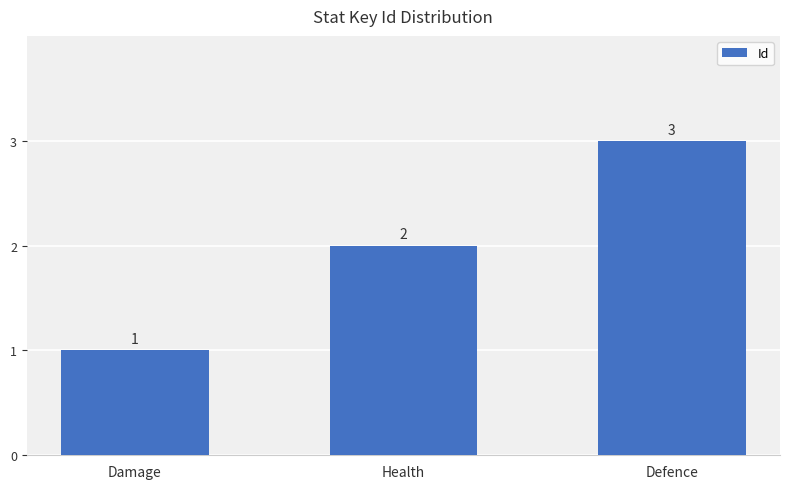

Approximately how many times larger is the value at Defence compared to Damage?

3.0